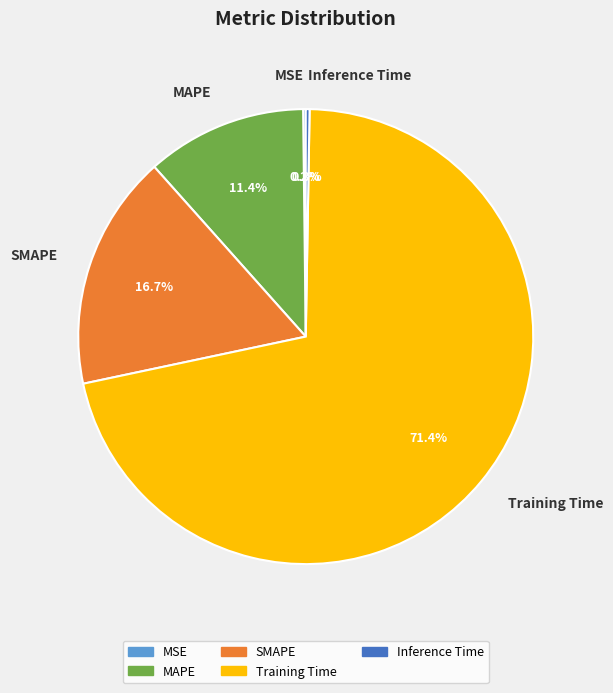

To the nearest percent, what portion does SMAPE represent?

17%